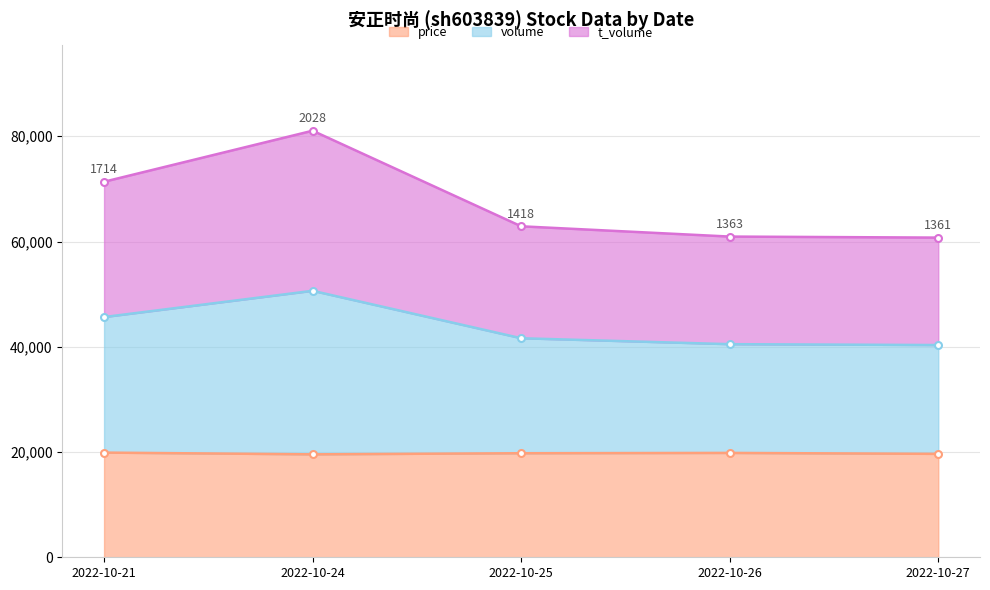

What is the difference between the maximum and minimum values in the price series?

330